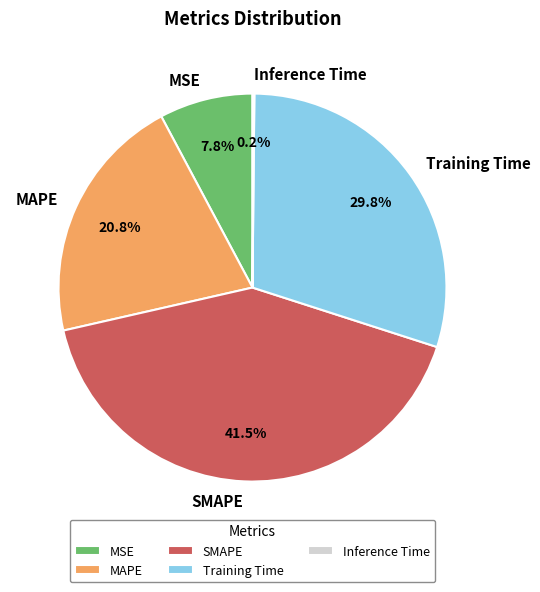

Is it true that MAPE is 12% of the pie?

False